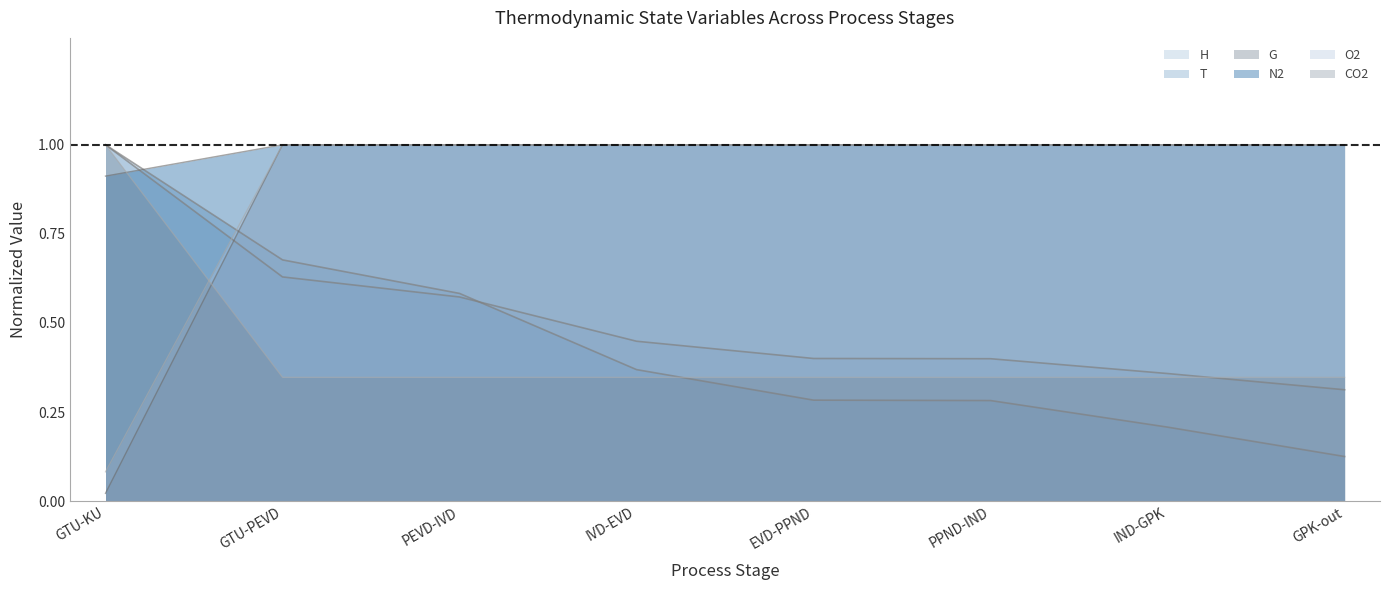

True or false: N2 and O2 intersect in this chart.

False